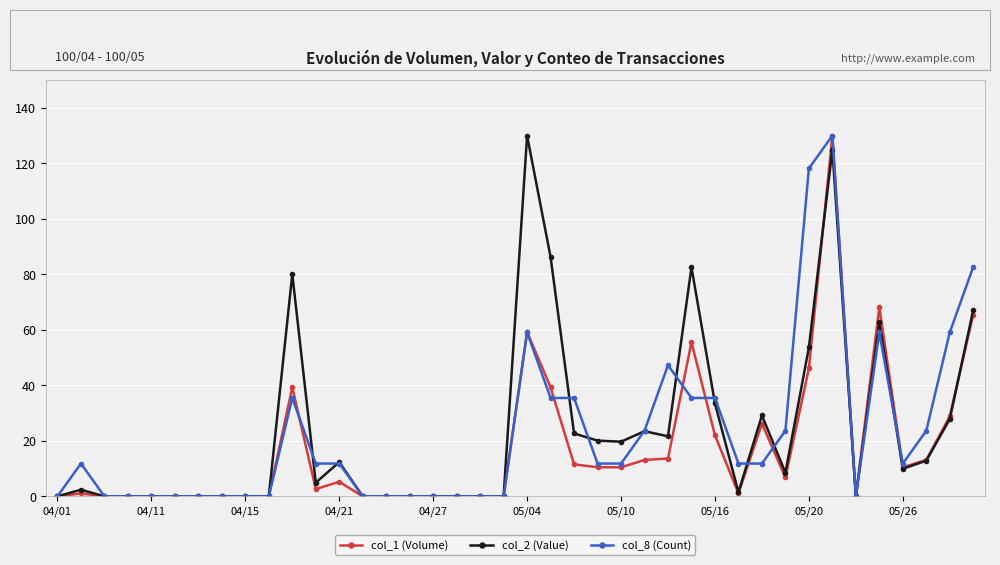

What is the value of the col_8 (Count) point at the 40th from the left?

82.7